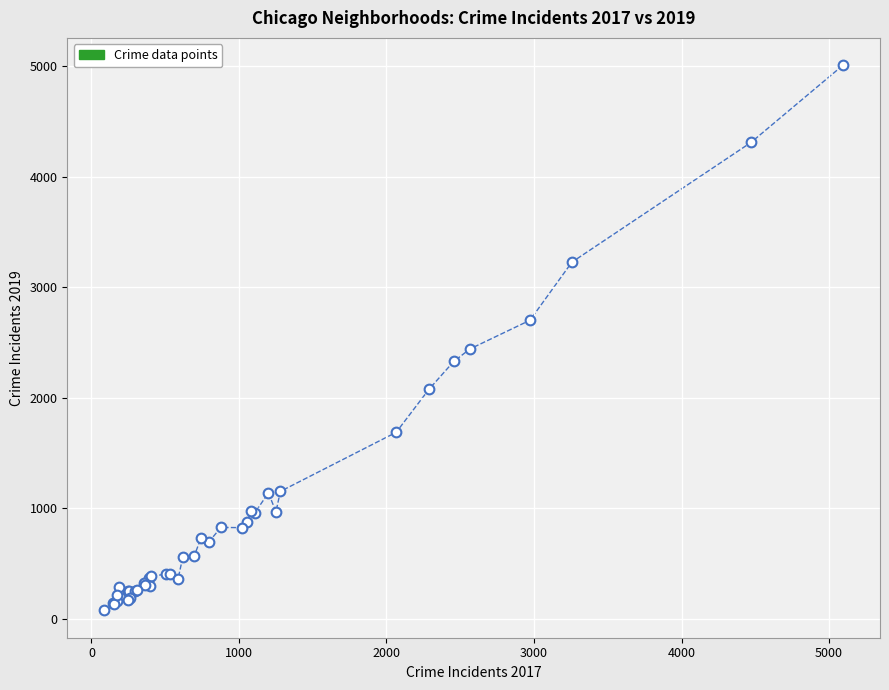

What Y value in the scatter plot is closest to 2542?

2441